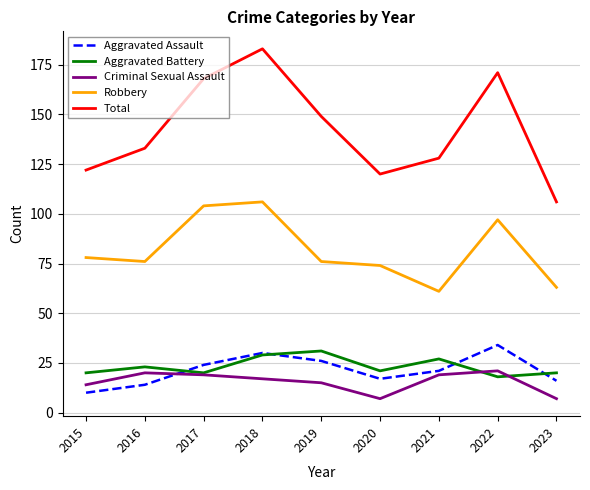

At which label is Total closest to 144?

2019